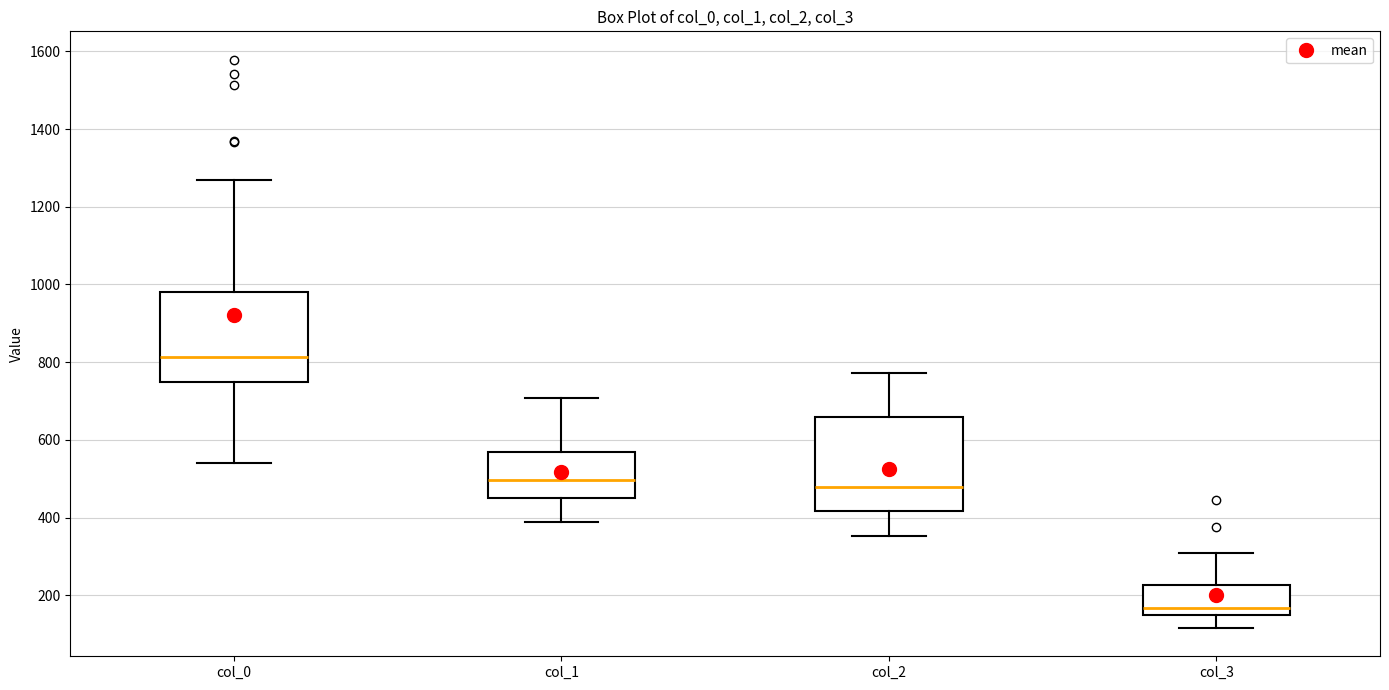

Reading left to right, transcribe this box plot: for each box, give where its median line is, the range the box spans, and where its two whiskers end, as read against the y-axis. The values are not printed on the chart, so give them approximately, as read against the axis.

col_0: median 820, box 740 to 980, whiskers 540 to 1260
col_1: median 500, box 460 to 560, whiskers 380 to 700
col_2: median 480, box 420 to 660, whiskers 360 to 780
col_3: median 160, box 140 to 220, whiskers 120 to 300